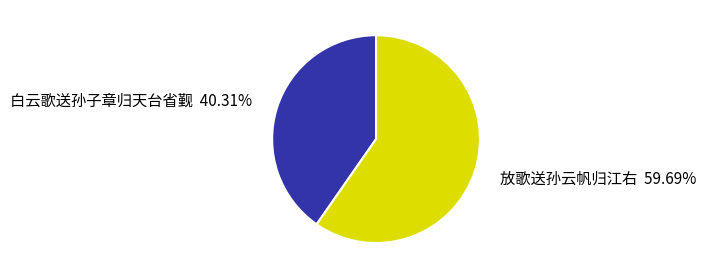

The 白云歌送孙子章归天台省觐 slice represents 40% of the pie. True or false?

True